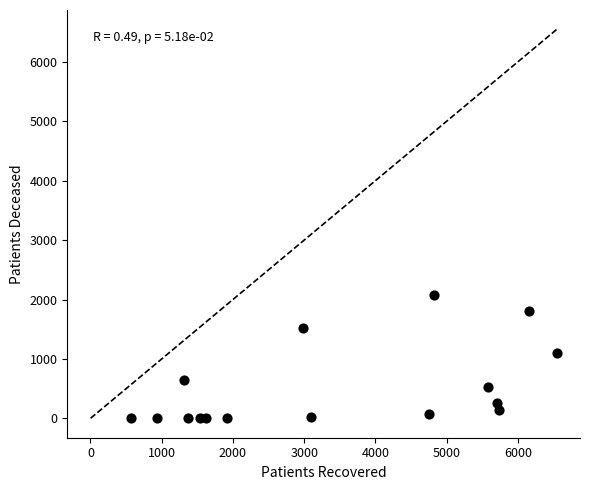

What is the range of Y values (max minus min)?

2081